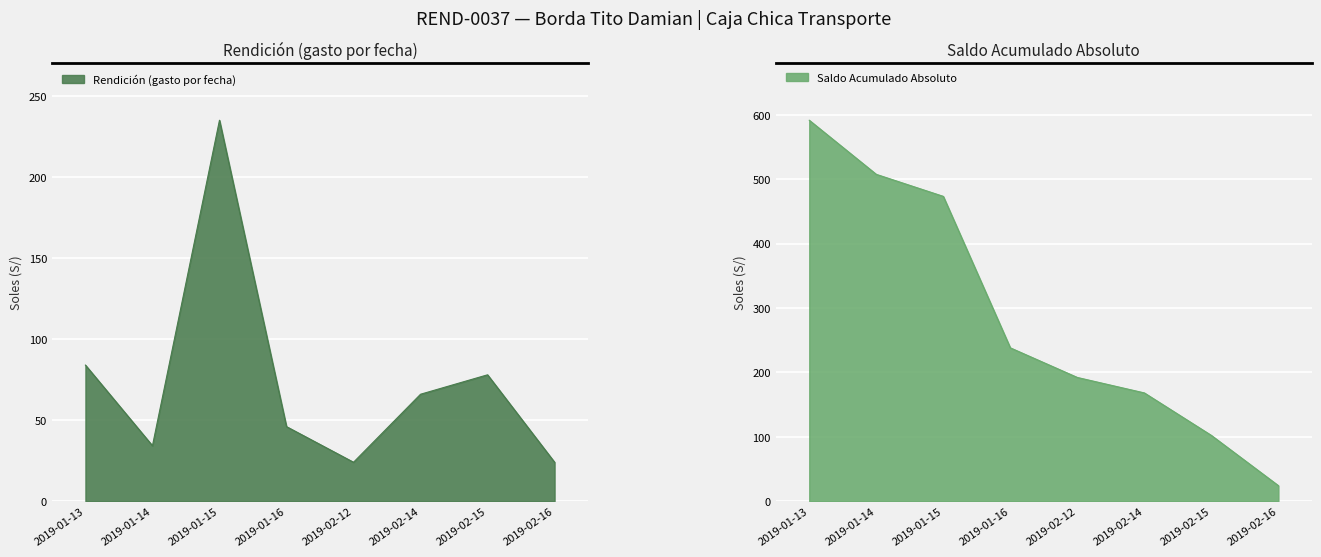

What is the minimum value for Rendición (gasto por fecha)?

24.0